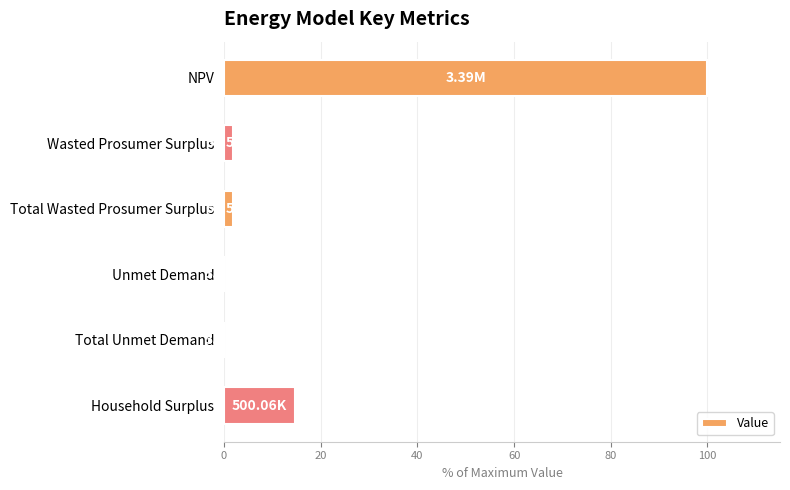

What is the sum of all values?

118.8